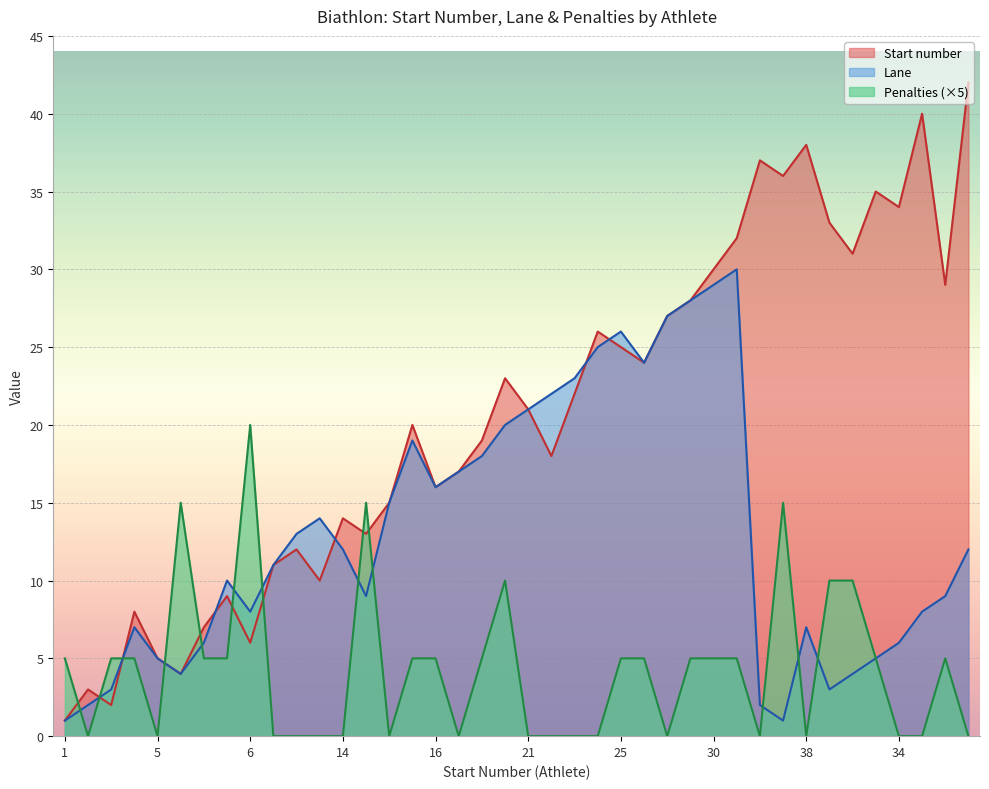

At 38, list the series in order from smallest to largest.

Penalties (×5), Lane, Start number